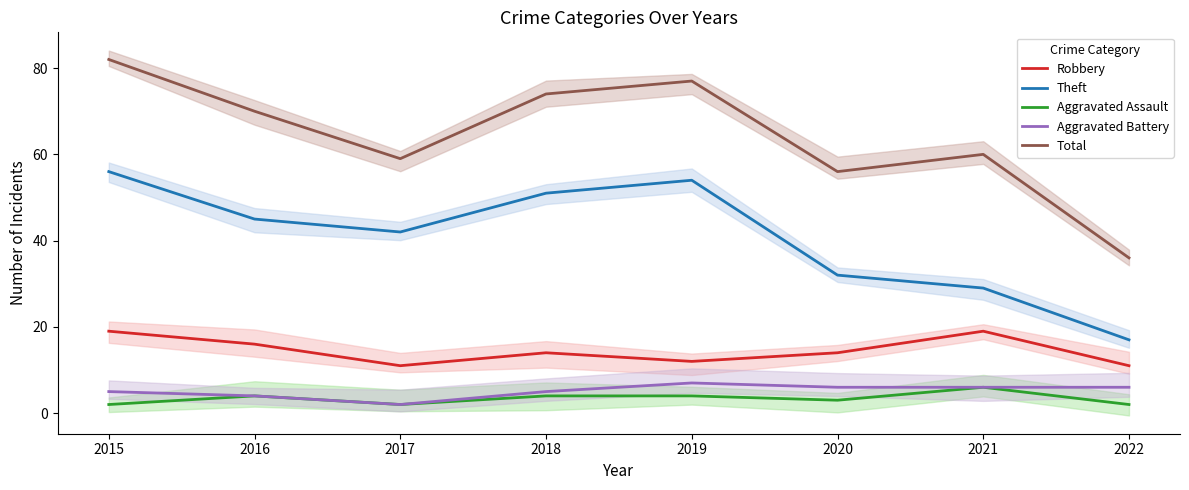

What is the average value of the Total series?

64